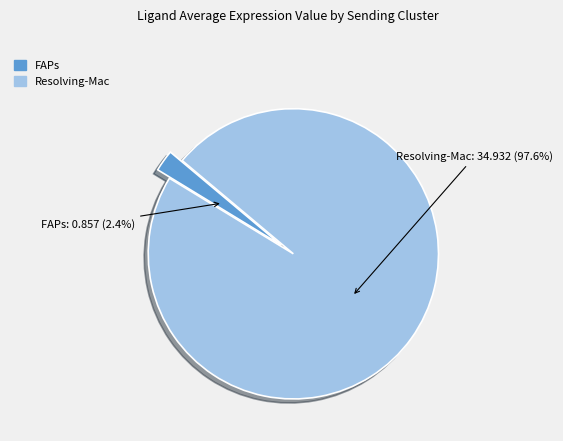

To the nearest percent, what percentage of the pie is FAPs?

2%